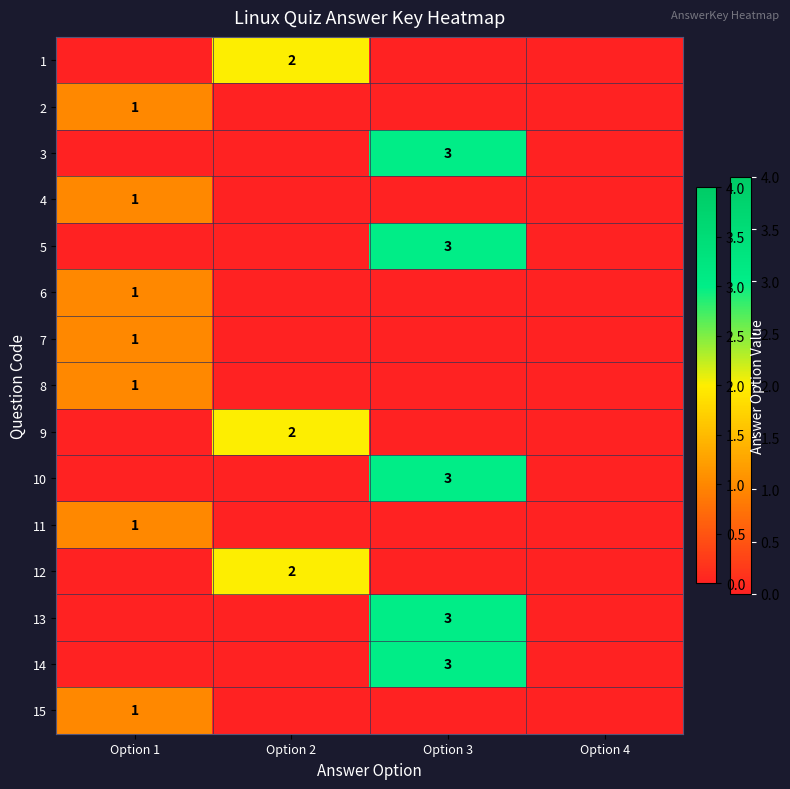

At which label is 7 closest to 0?

Option 2